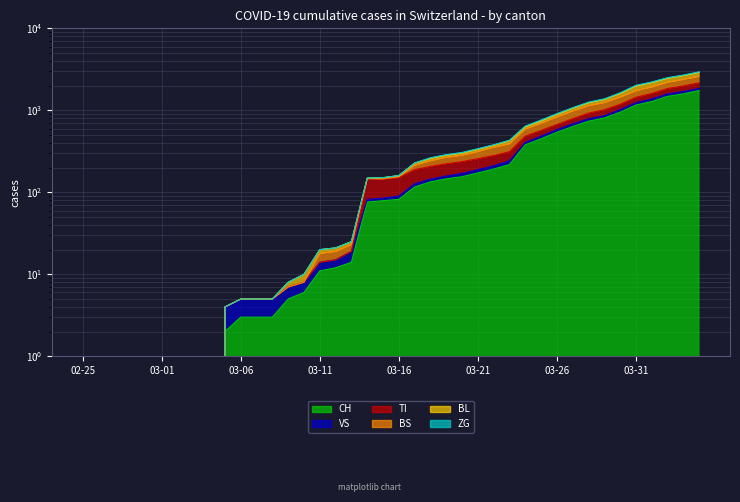

Which category has the highest value in the CH series?

2020-04-04